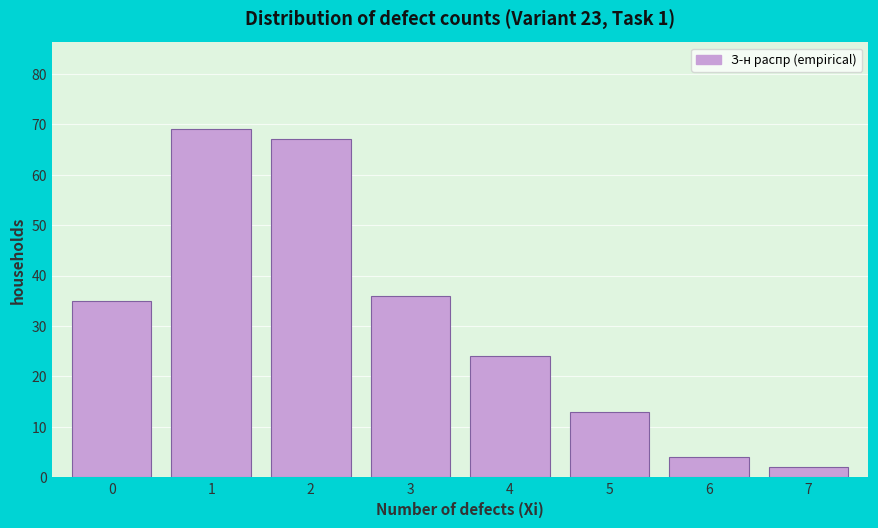

Reading right to left, extract all data points from this chart.

2	4	13	24	36	67	69	35